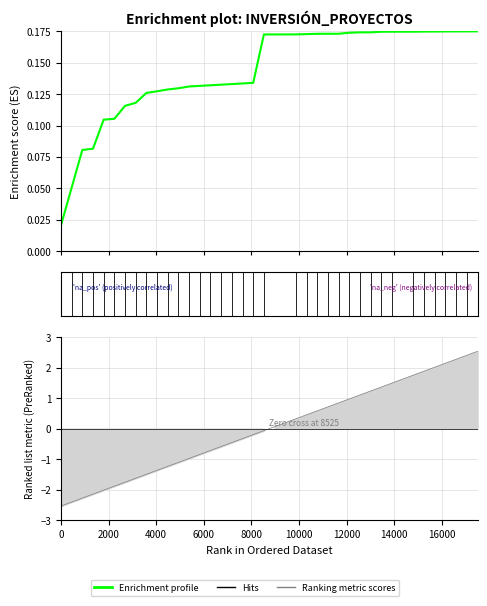

How many lines are shown in the chart?

1